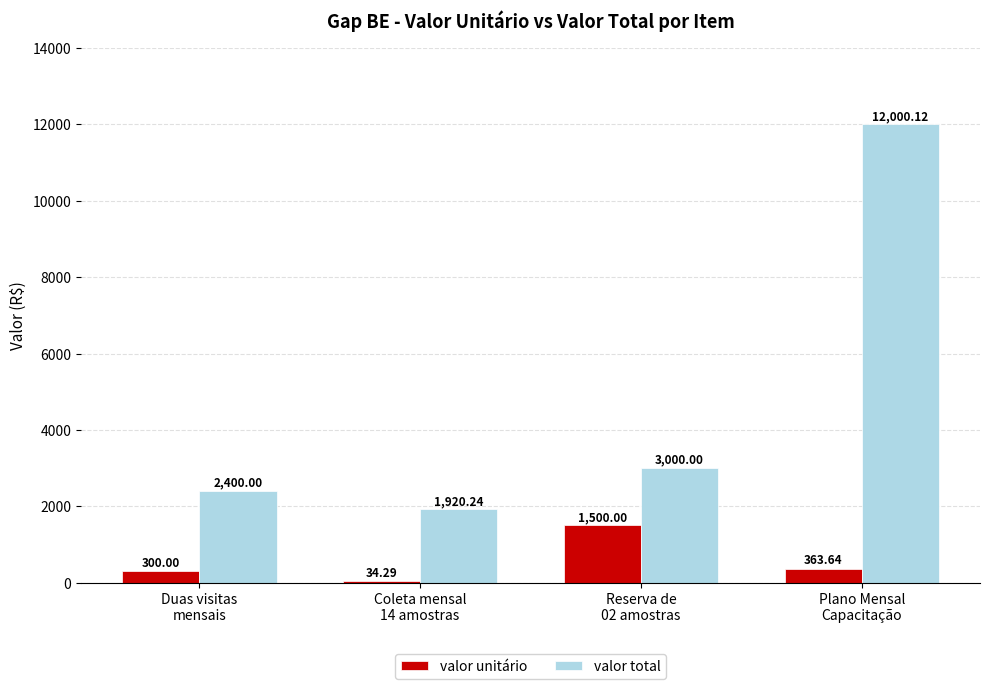

Reading left to right, list all the values displayed in this chart.

valor unitário: Duas visitas
mensais=300.0	Coleta mensal
14 amostras=34.3	Reserva de
02 amostras=1500.0	Plano Mensal
Capacitação=363.6
valor total: Duas visitas
mensais=2400.0	Coleta mensal
14 amostras=1920.2	Reserva de
02 amostras=3000.0	Plano Mensal
Capacitação=12000.1